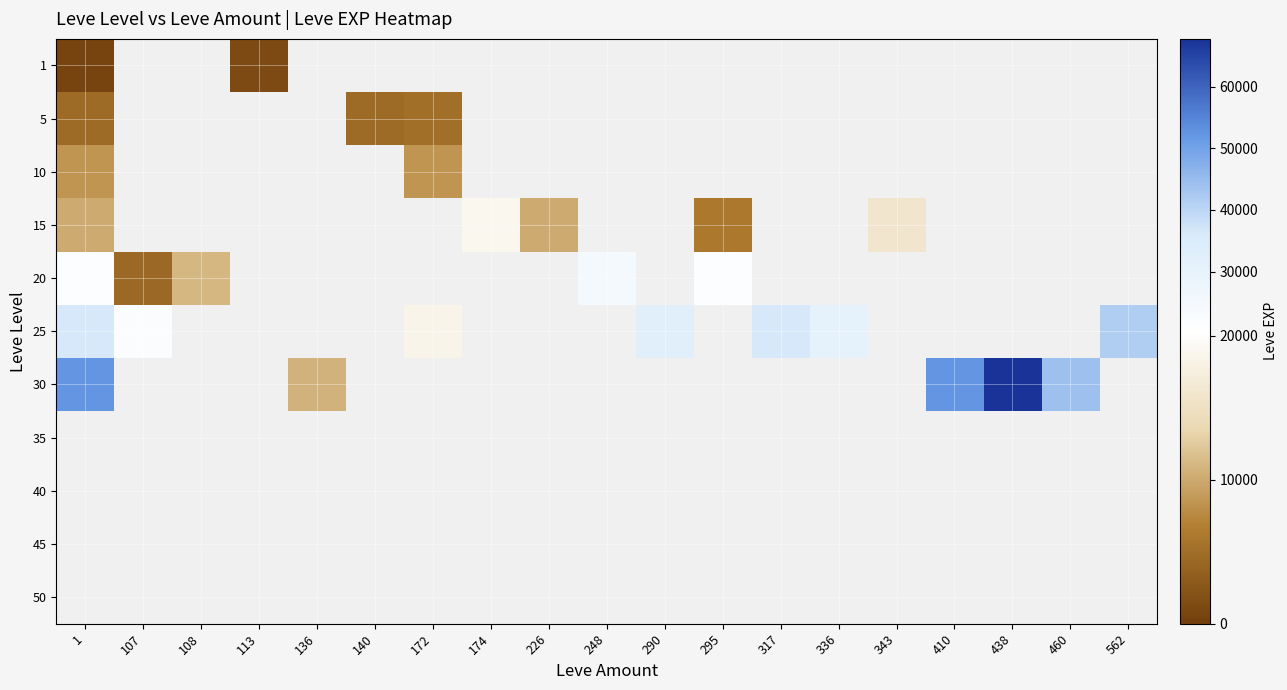

How many values in the 20 series are below 24710?

4